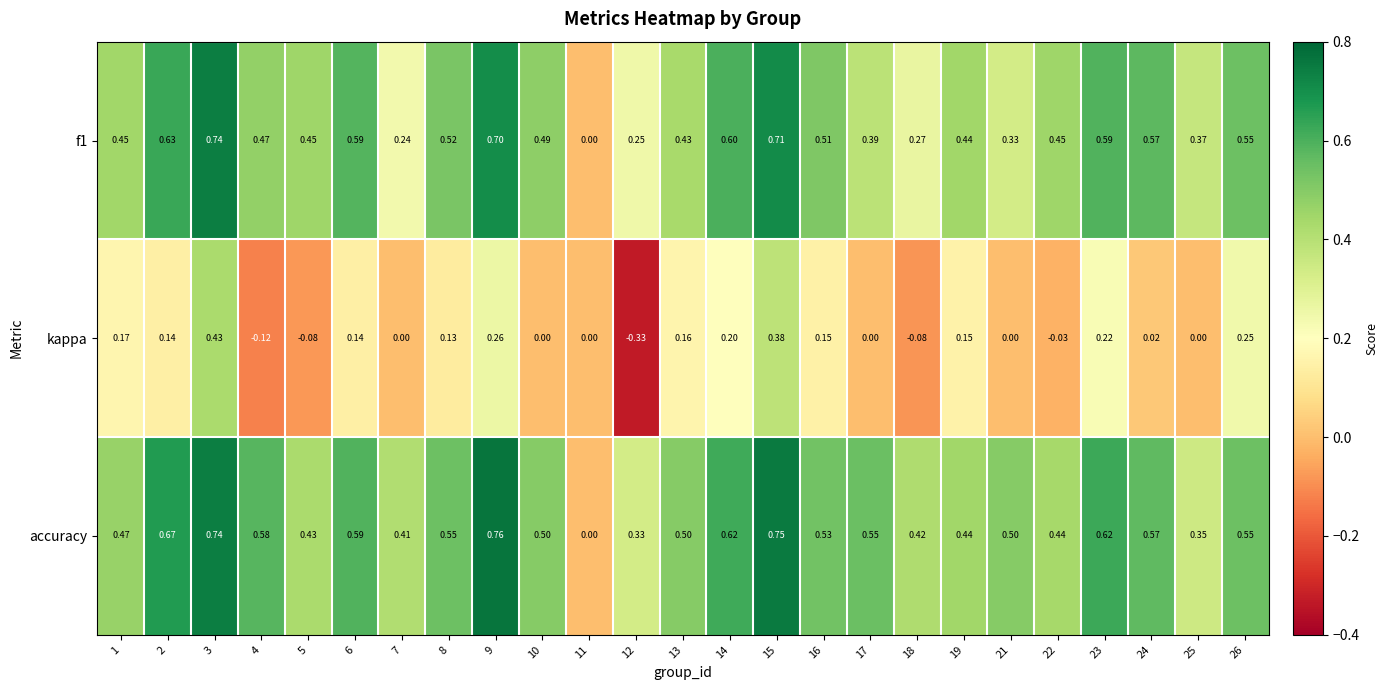

Between 22 and 24, which series saw the biggest shift?

accuracy